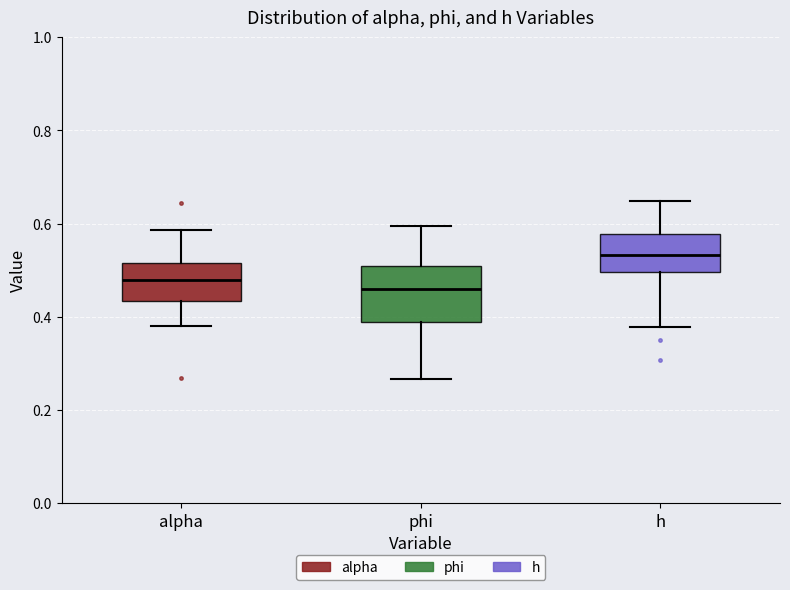

Reading left to right, read every box against the y-axis: the position of its median line, the range the box covers, and the ends of its whiskers. The values are not printed on the chart, so give them approximately, as read against the axis.

alpha: median 0.48, box 0.44 to 0.52, whiskers 0.38 to 0.58
phi: median 0.46, box 0.38 to 0.50, whiskers 0.26 to 0.60
h: median 0.54, box 0.50 to 0.58, whiskers 0.38 to 0.64